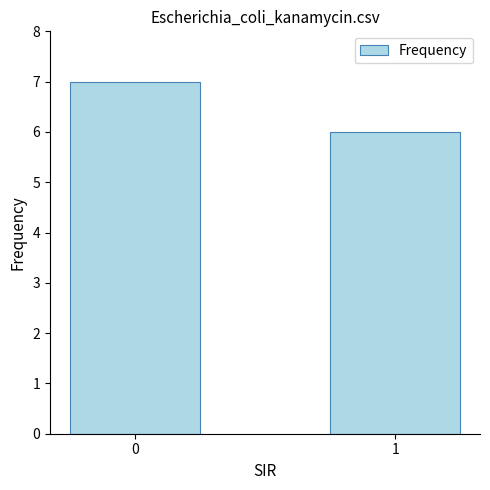

Reading left to right, list all the values displayed in this chart.

7	6